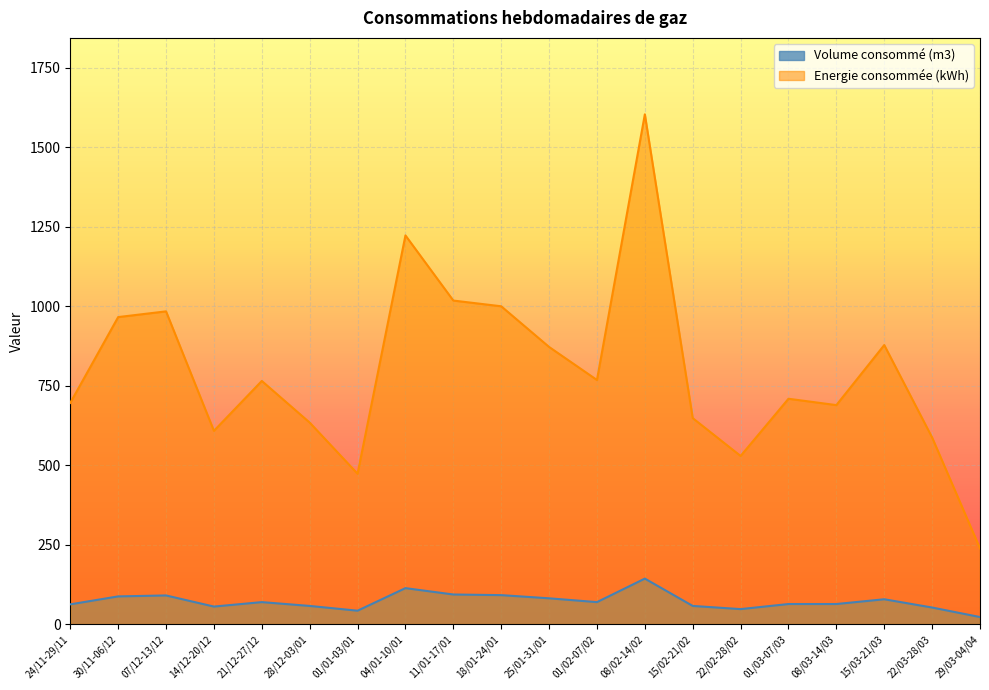

How many lines are shown in the chart?

2